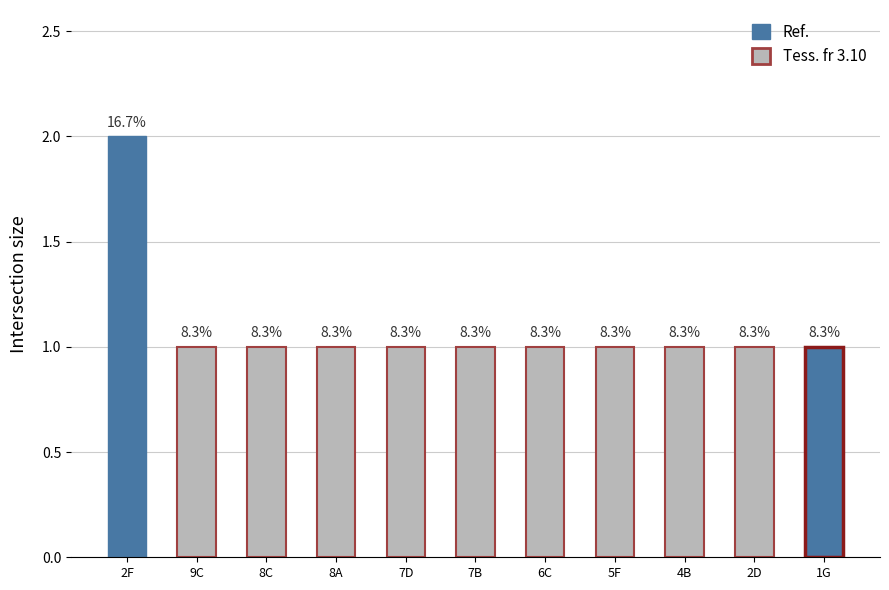

What is the value of the 1st bar from the left?

2